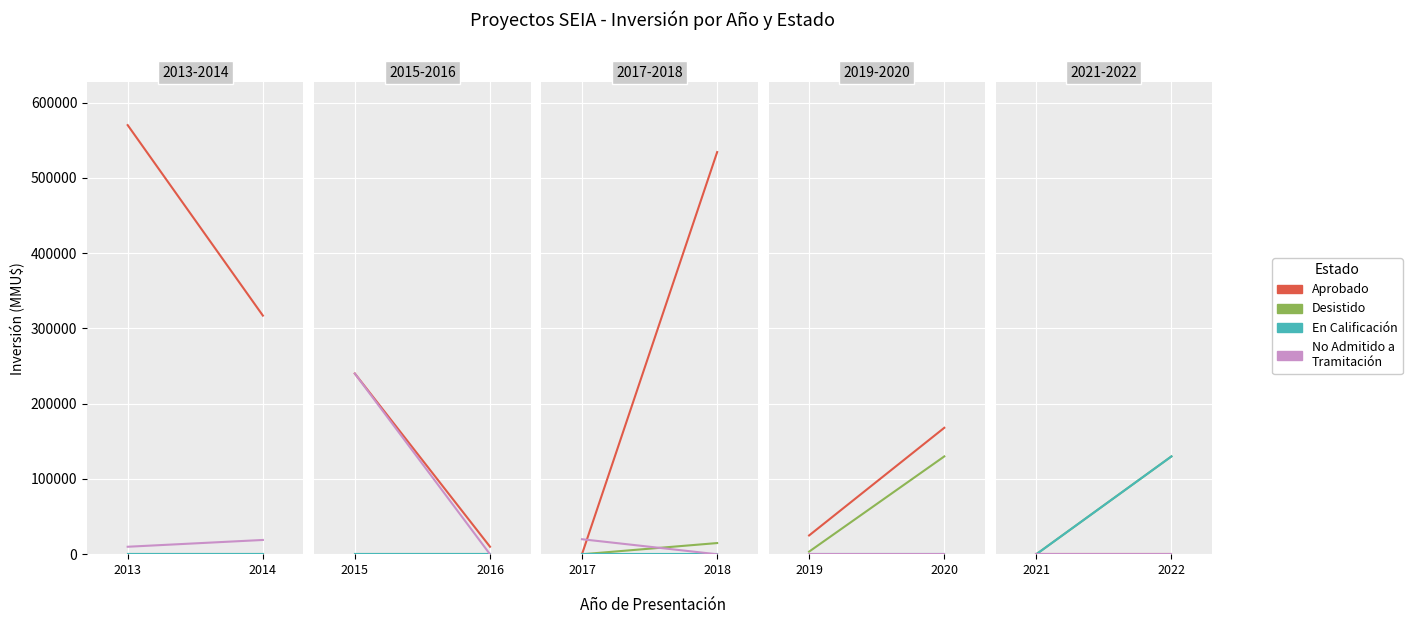

Is this an area chart (filled region under the line)?

No